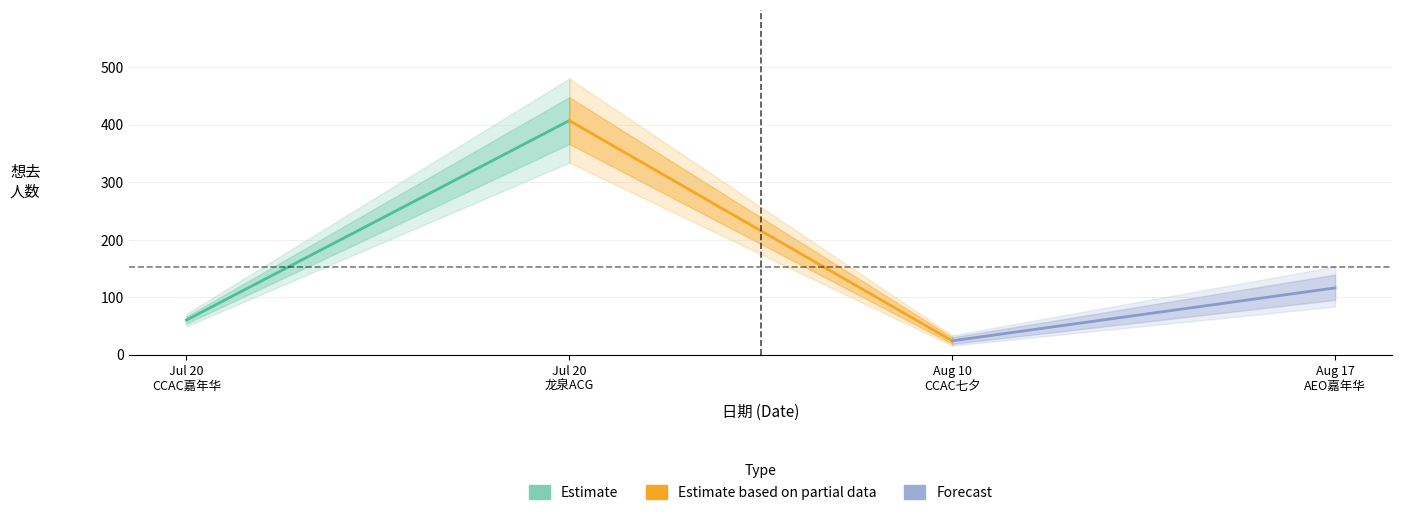

What are all the series names shown in the legend?

Estimate, Estimate based on partial data, Forecast